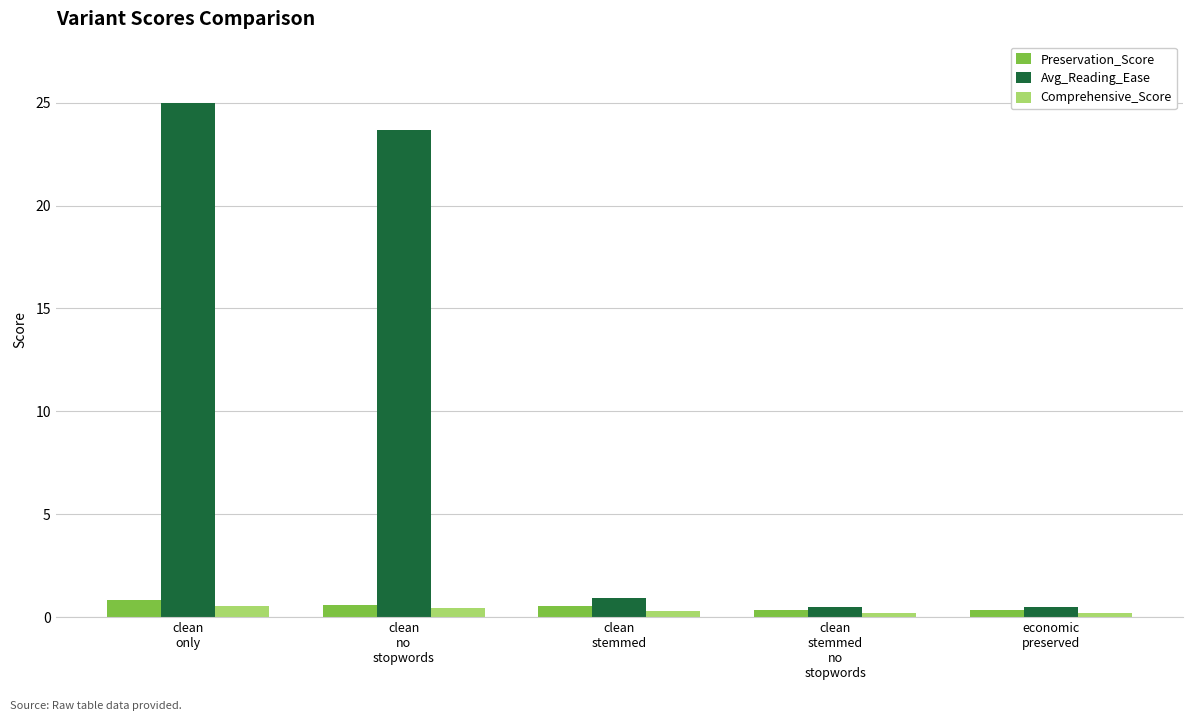

What is the sum of all Comprehensive_Score values?

1.6